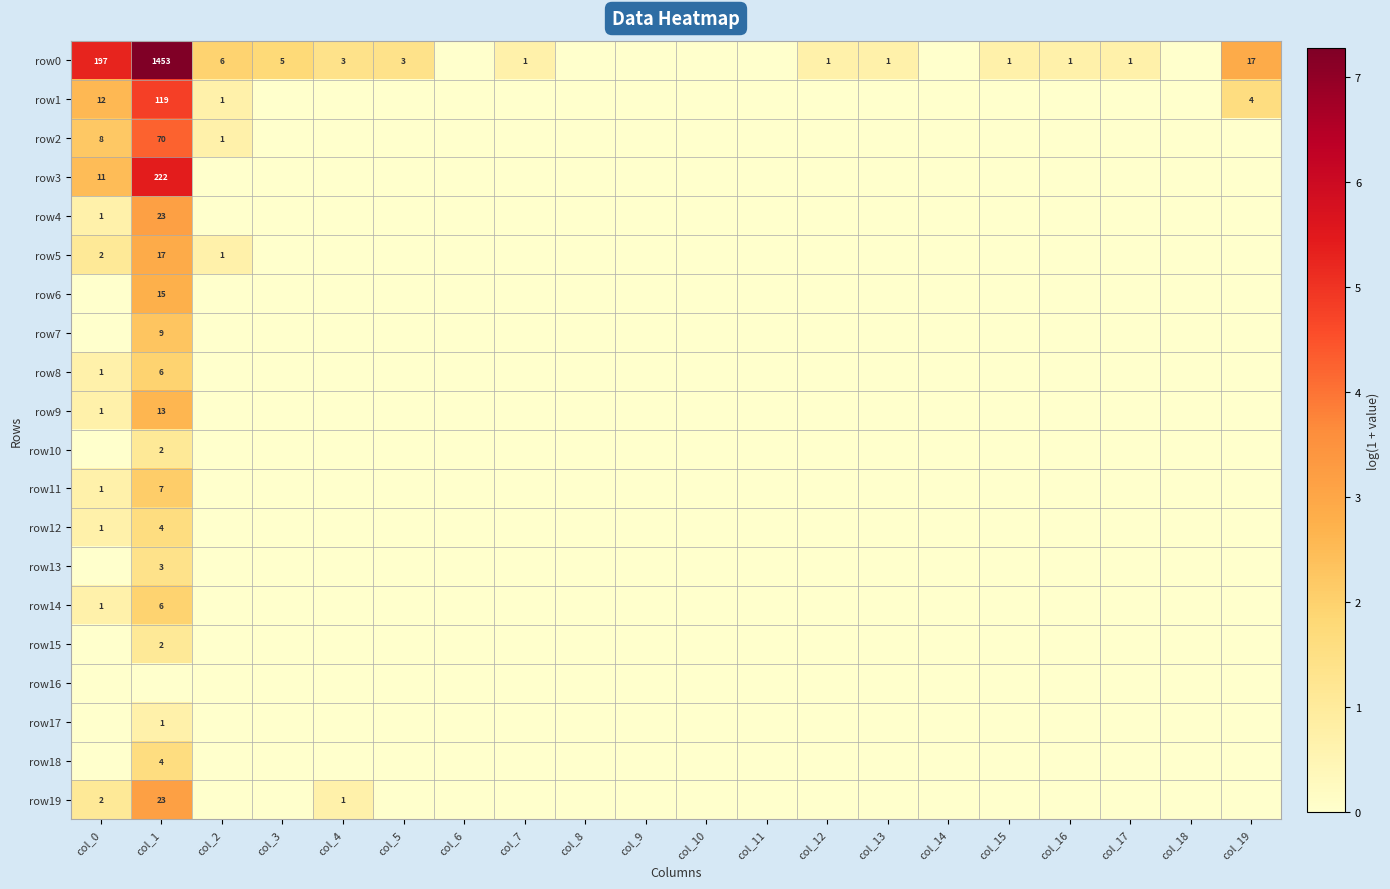

True or false: row0 has a value of 197 at col_0.

True